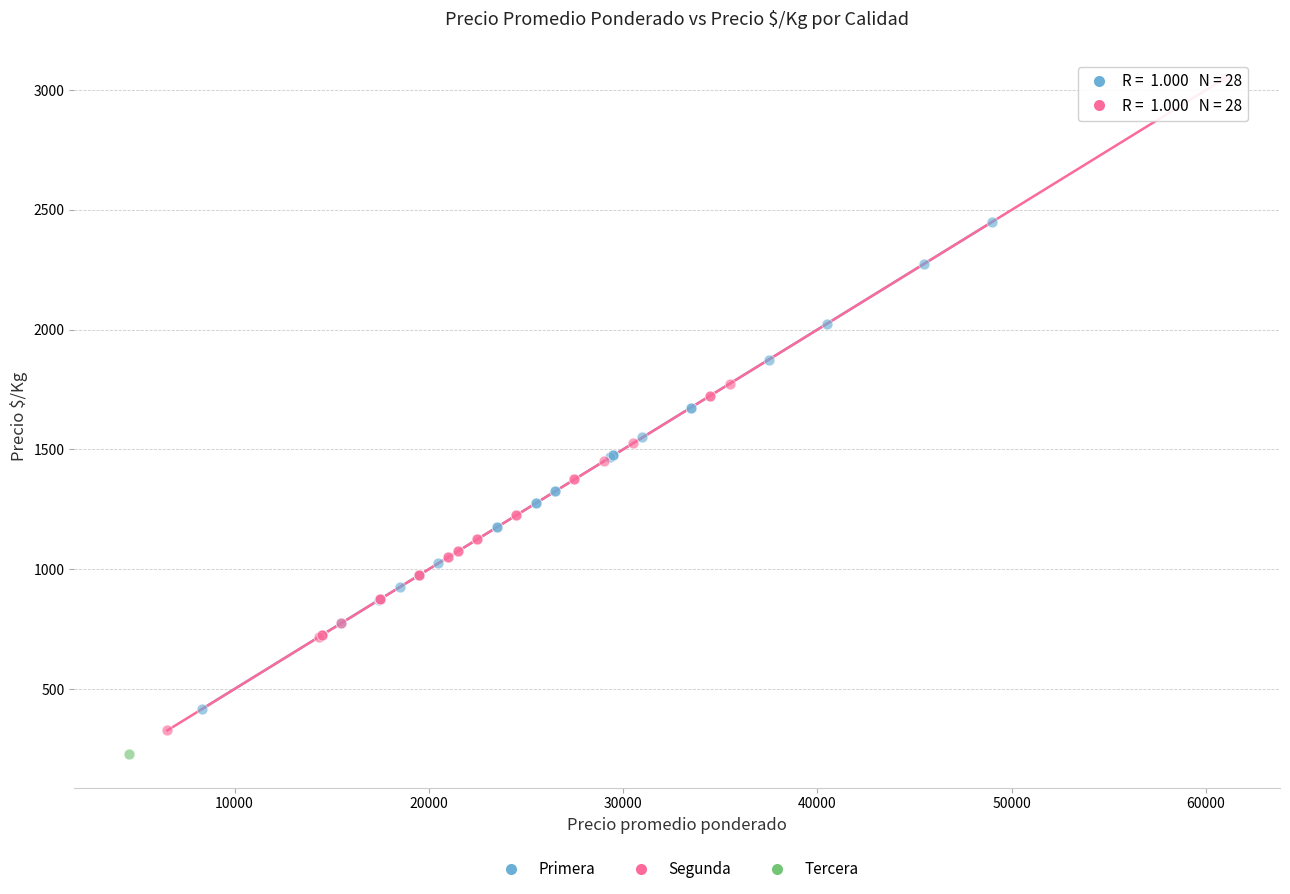

What are all the series names shown in the legend?

Primera, Segunda, Tercera